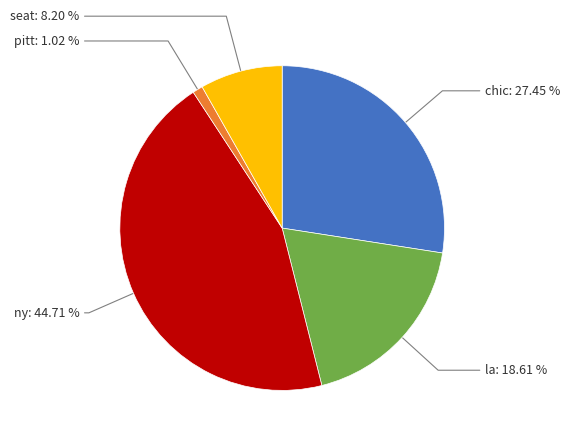

Is there a majority slice in this chart?

No